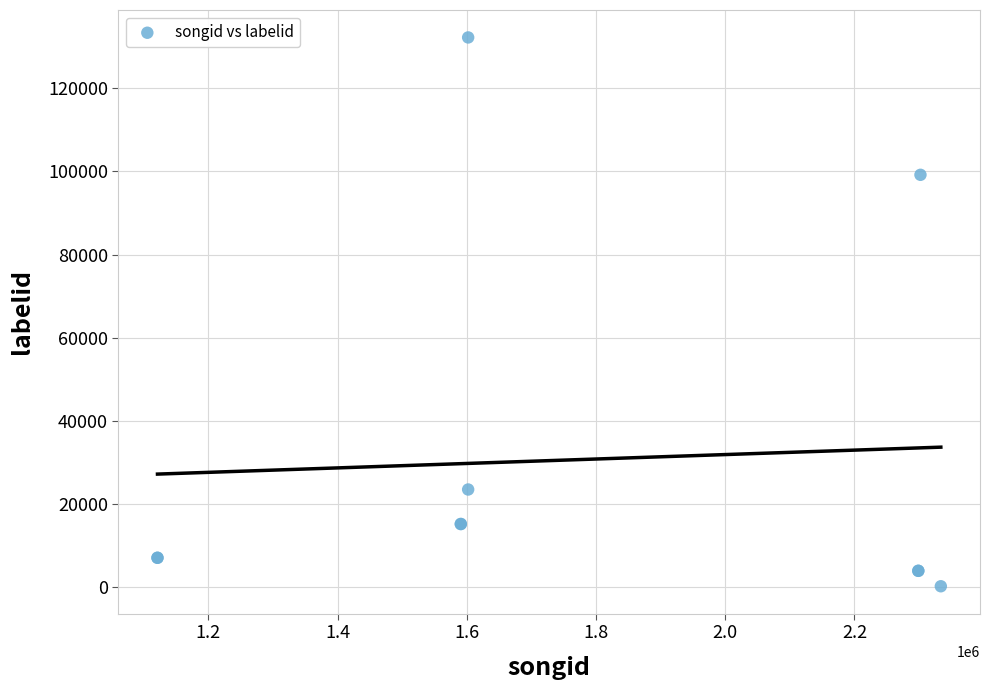

What Y value in the scatter plot is closest to 66206?

99174